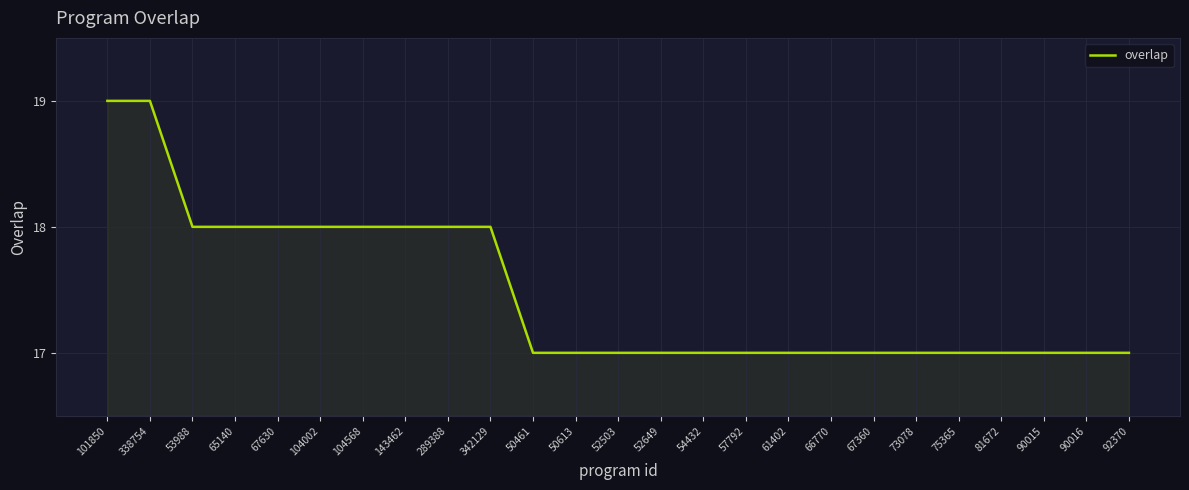

What is the smallest value displayed?

17